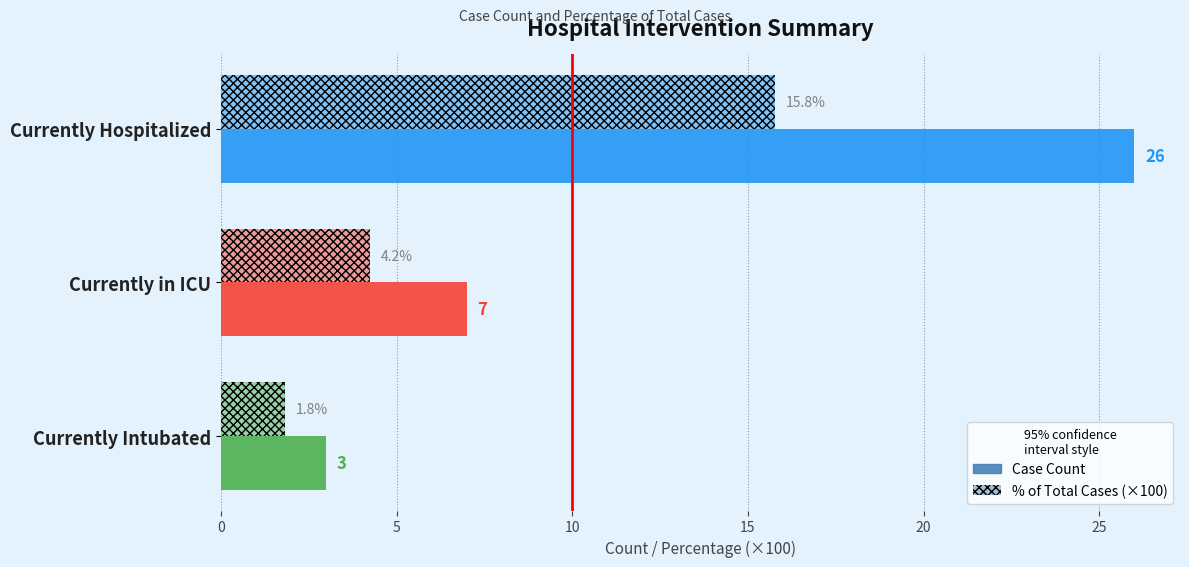

What is the average value of the Case Count series?

12.0